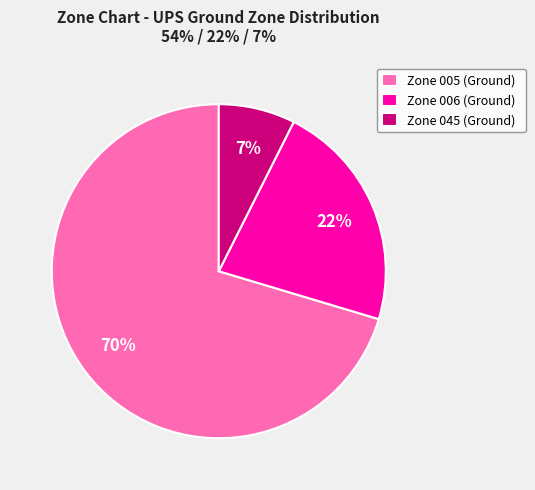

To the nearest percent, what is the average slice percentage?

33%